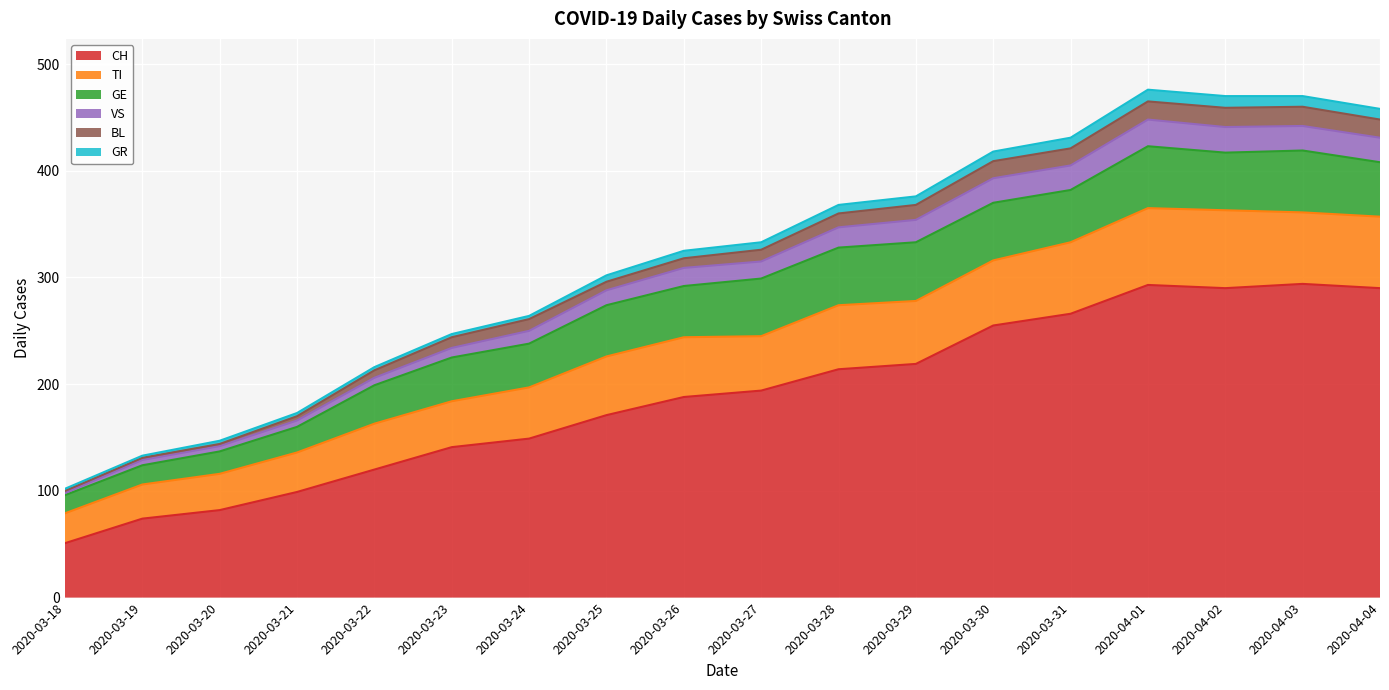

At which label does CH reach its minimum?

2020-03-18